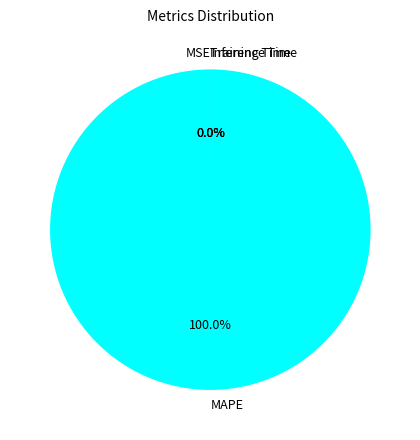

To the nearest percent, what is the difference between the MAPE and Inference Time slice percentages?

100%